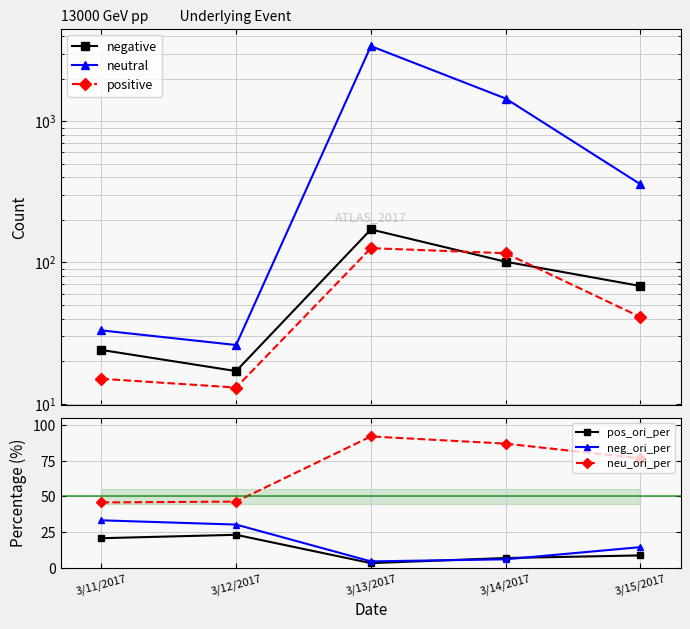

At which label is negative closest to 94?

3/14/2017